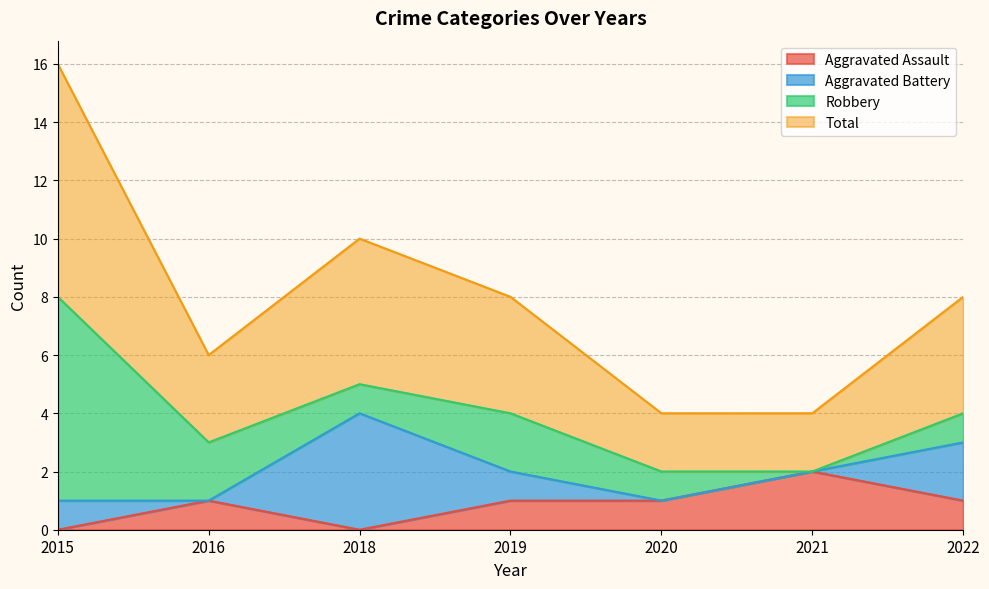

At which label does Aggravated Assault reach its peak?

2021